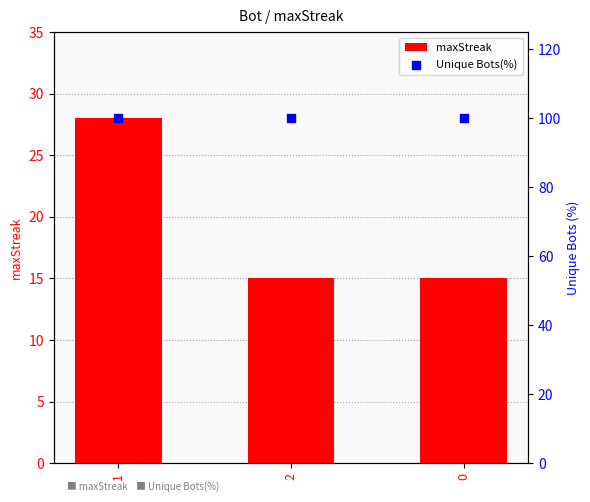

At which category is the sum across all series the highest?

1